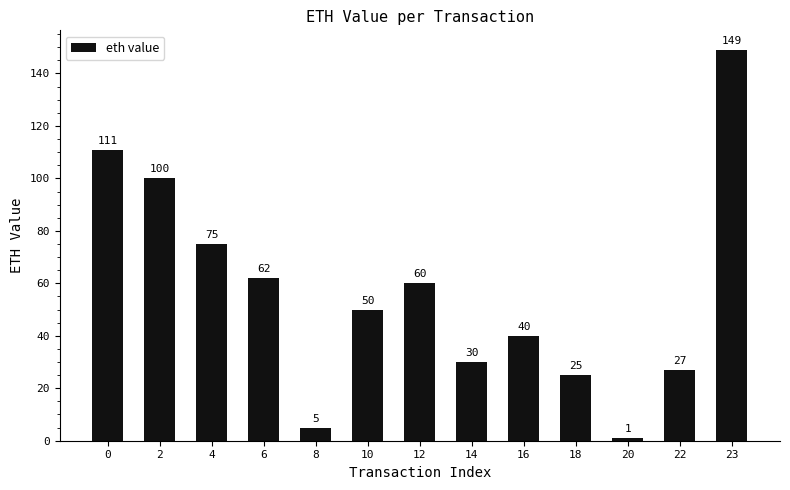

What is the change in value from 4 to 12?

-15